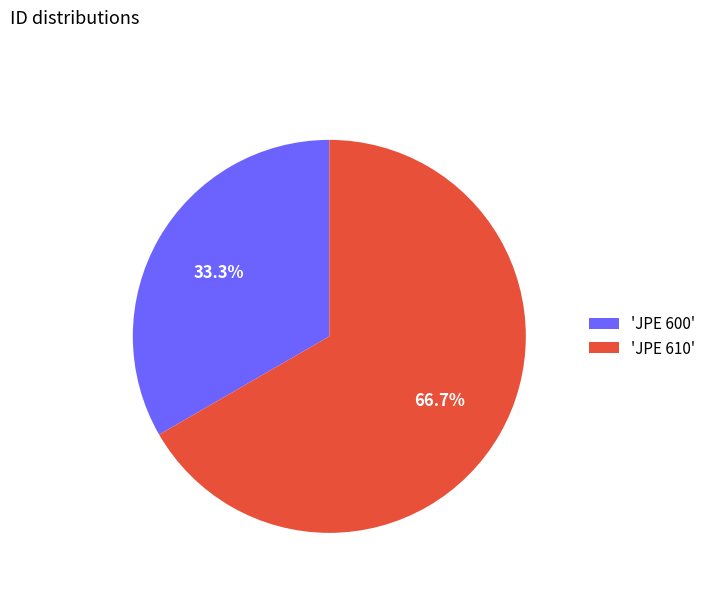

Rank the categories by value from lowest to highest.

'JPE 600', 'JPE 610'